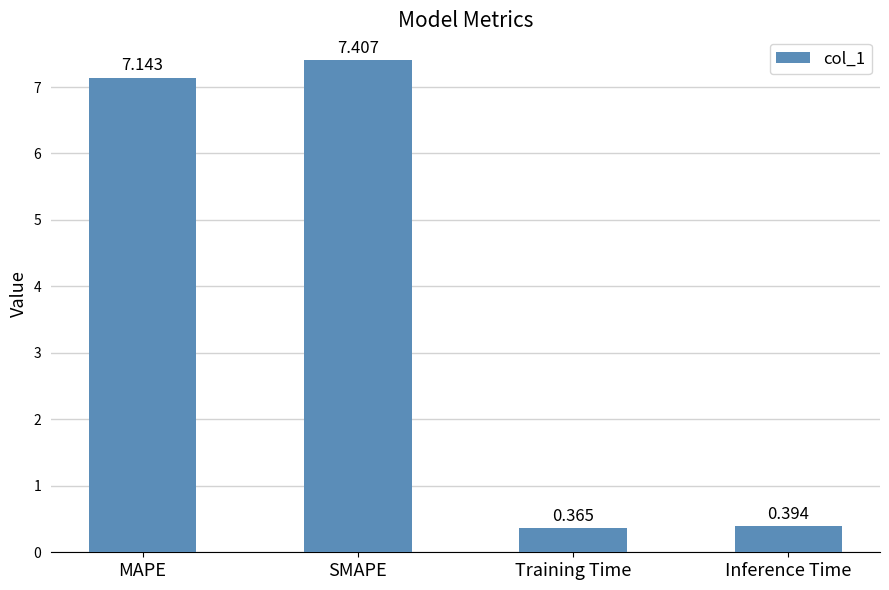

What is the maximum value shown in the chart?

7.4